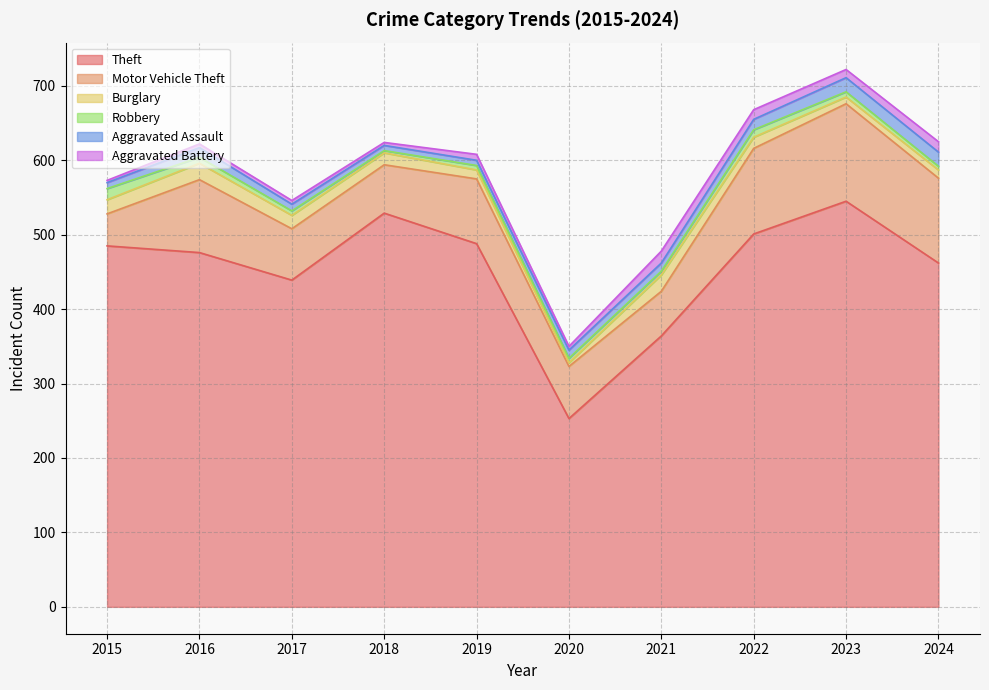

List the labels in order of Aggravated Battery value, smallest first.

2015, 2018, 2016, 2017, 2020, 2019, 2023, 2022, 2024, 2021